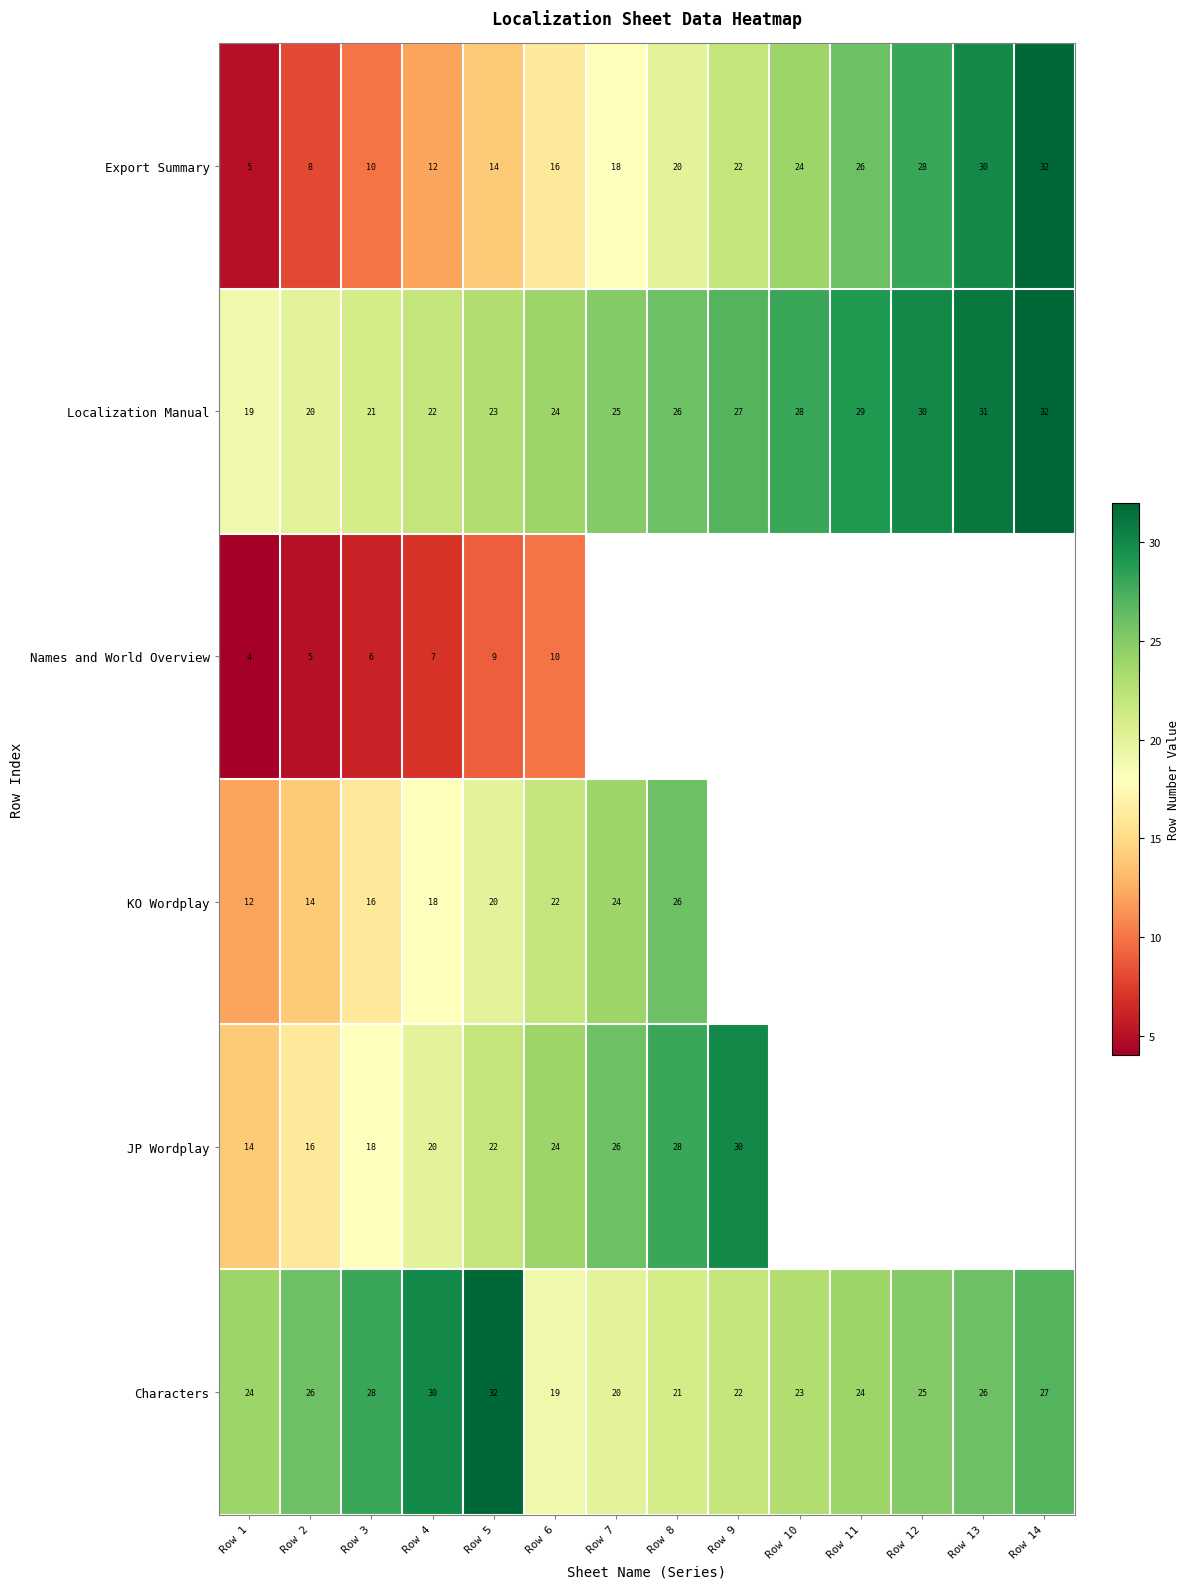

Count the number of categories in the chart.

14